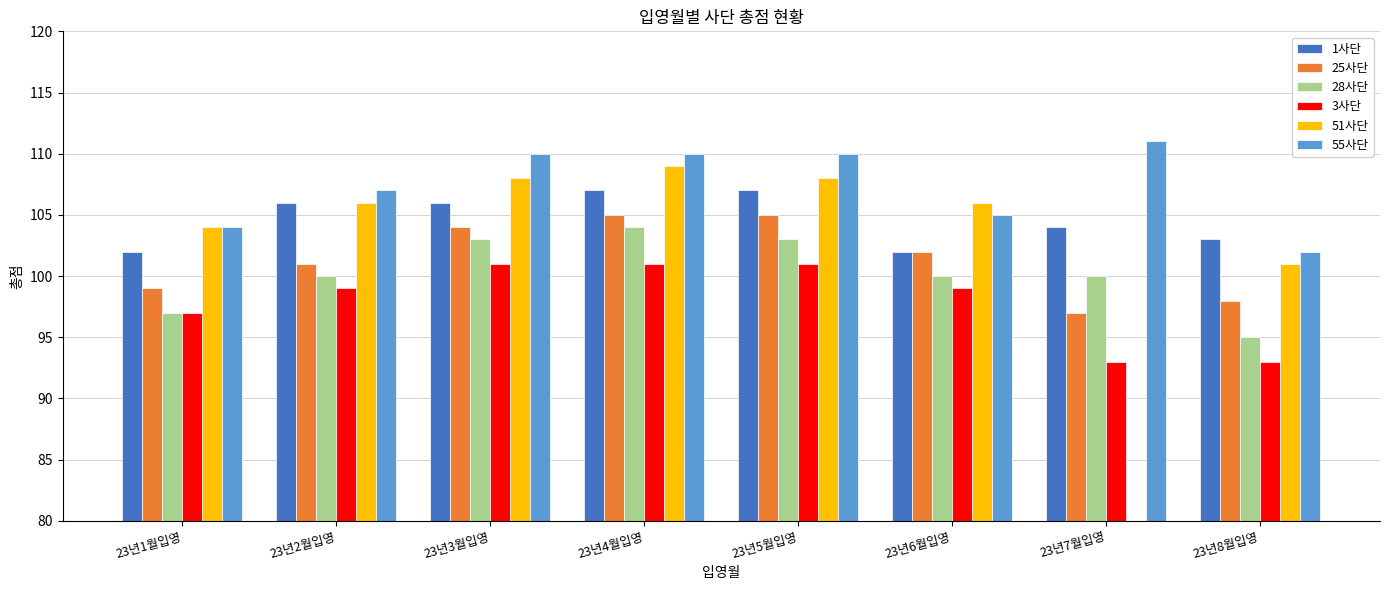

What is the sum of all 28사단 values?

802